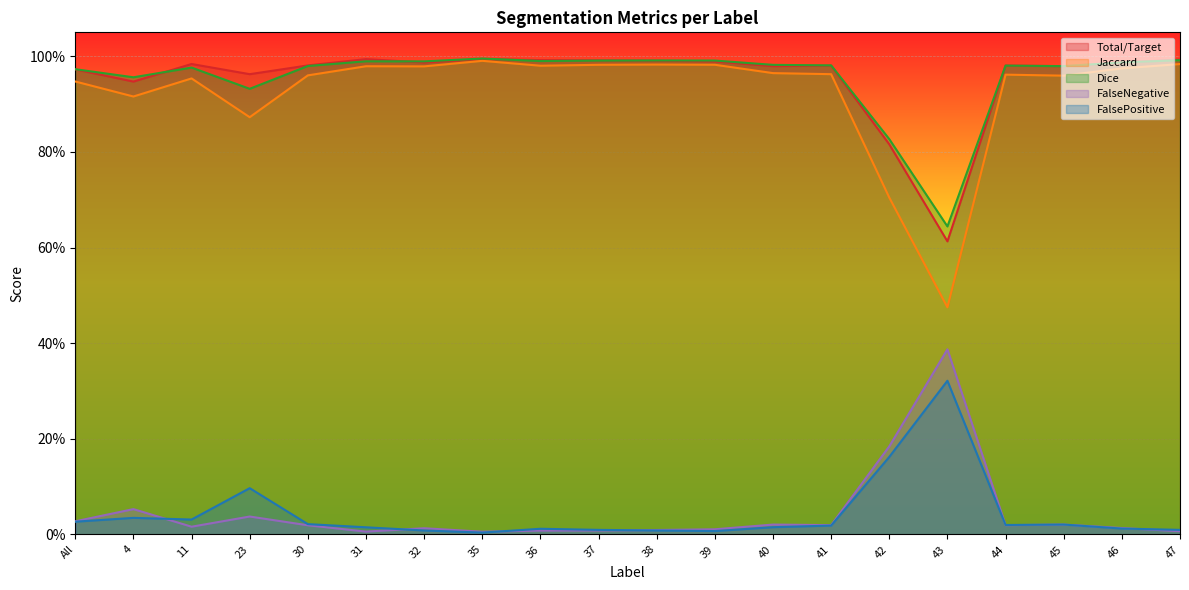

Which series has the largest total across all categories?

Dice